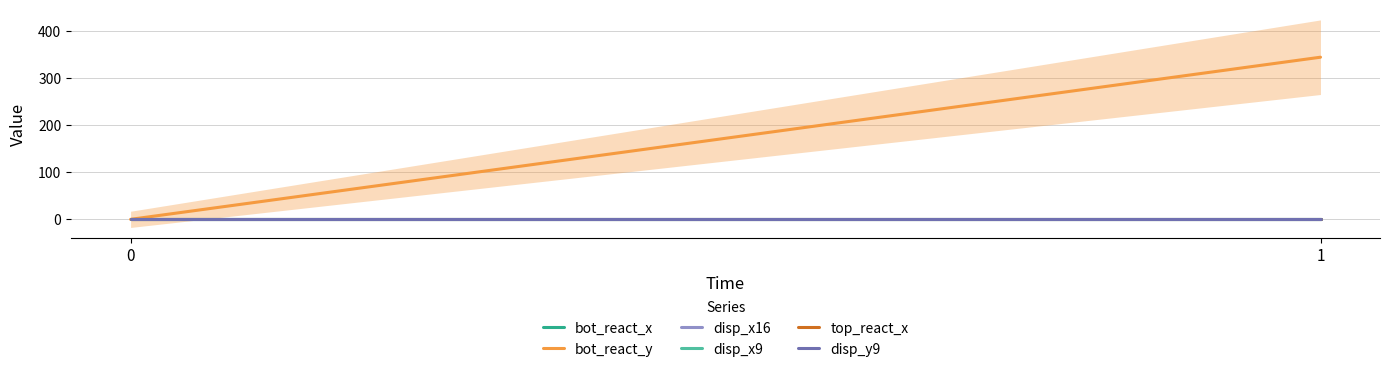

Count the number of data series in this chart.

6